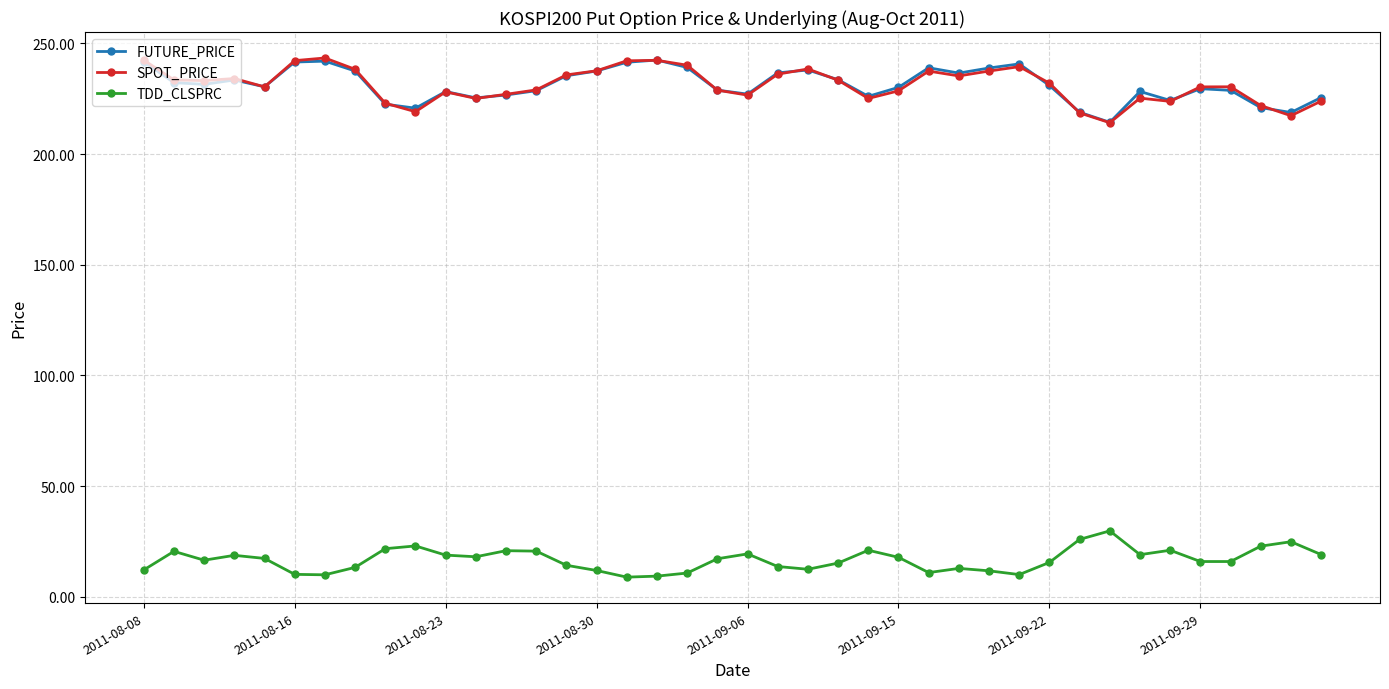

True or false: TDD_CLSPRC has more than 2 interior local peaks.

True